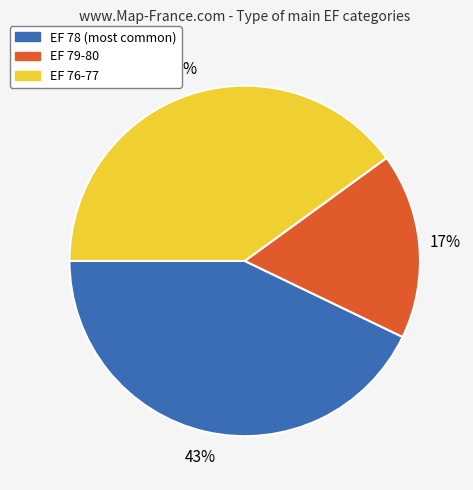

Count the number of slices in the pie.

3